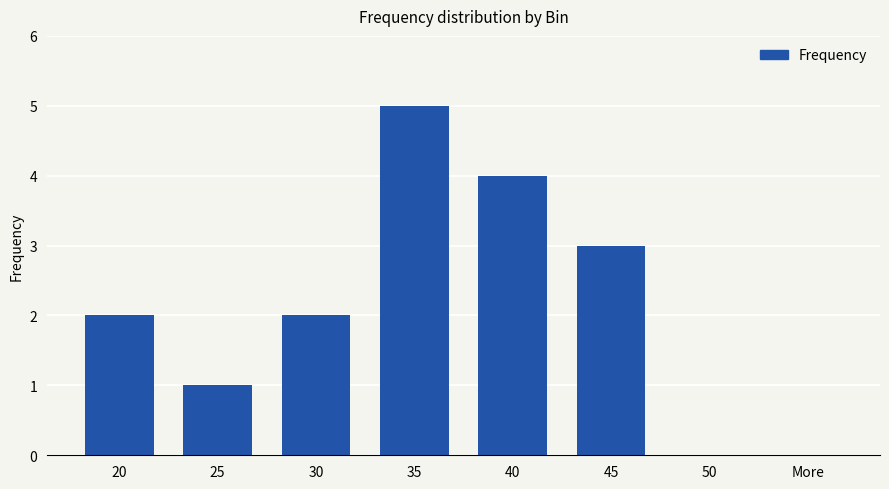

The value at 45 is 1. True or false?

False